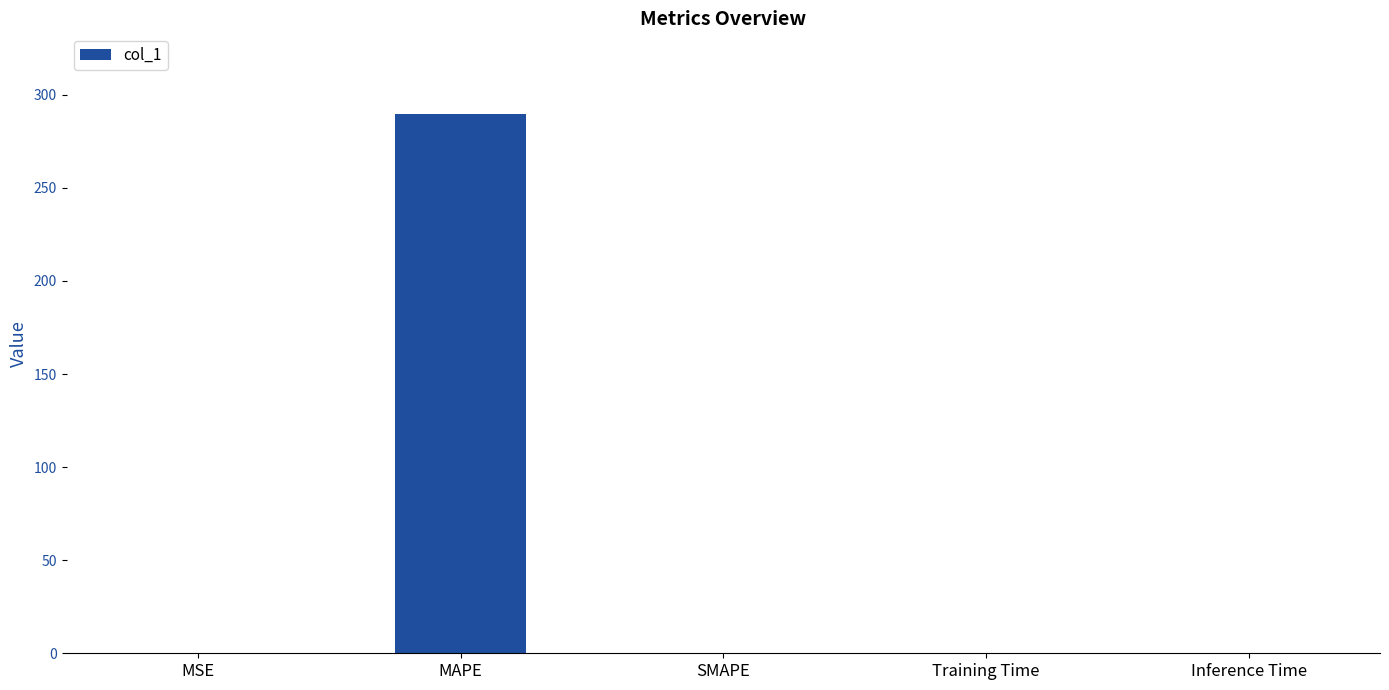

What is the greatest value displayed?

289.6